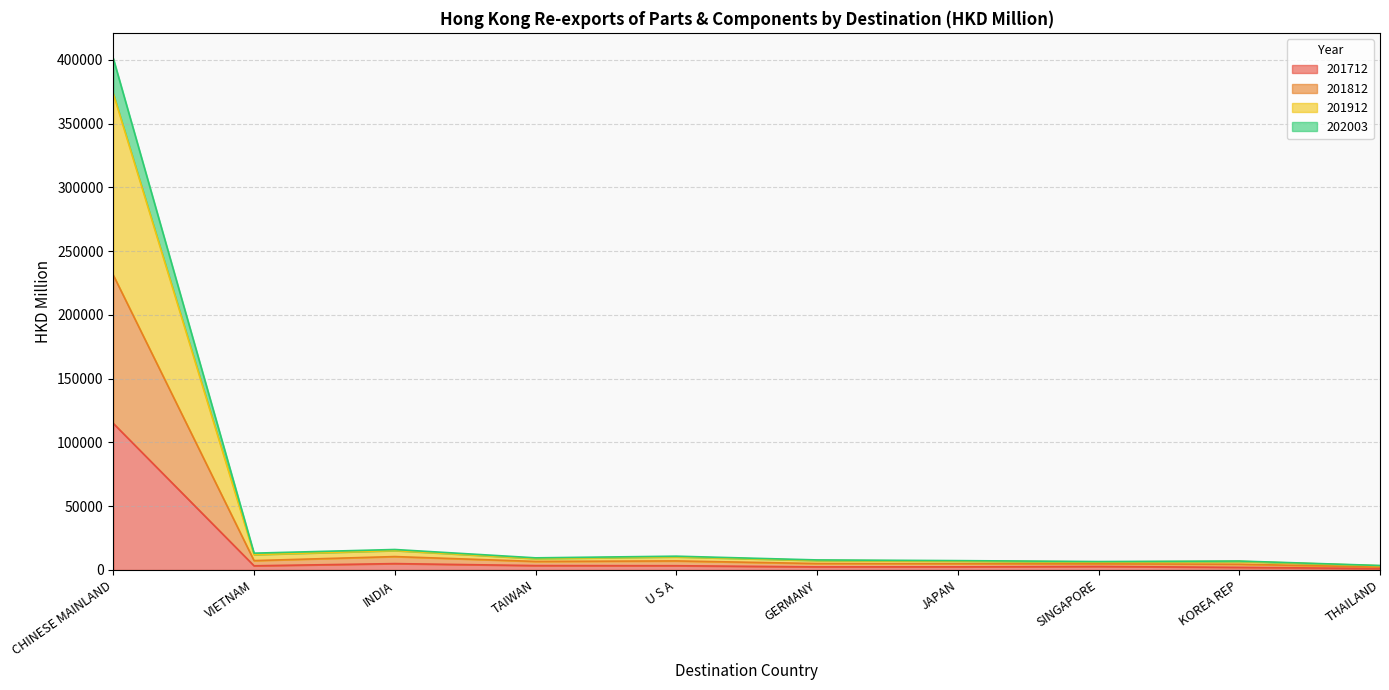

Which series has the largest range (max minus min)?

201912